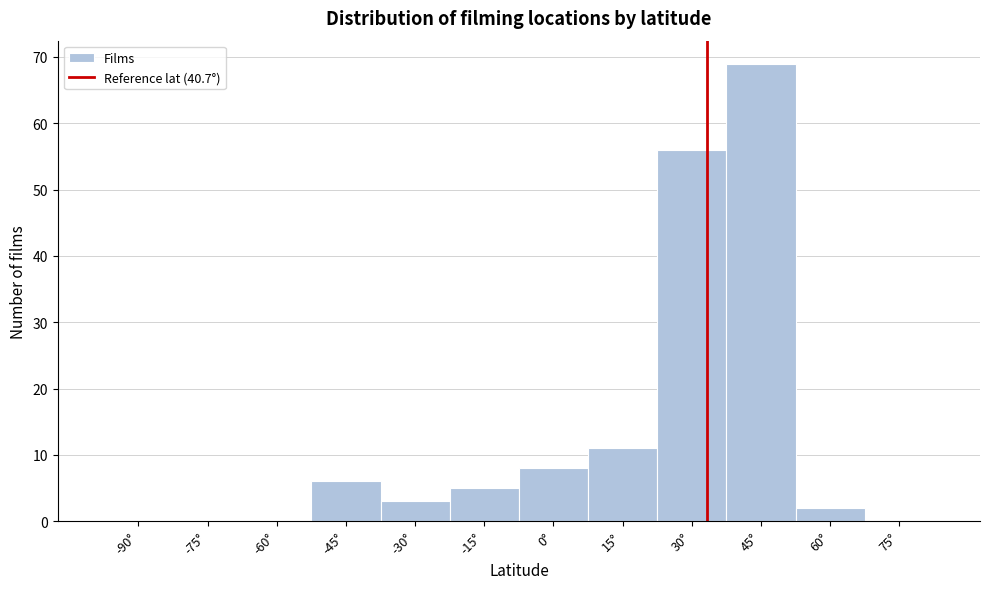

Reading right to left, transcribe all the data shown in this chart.

75°=0	60°=2	45°=69	30°=56	15°=11	0°=8	-15°=5	-30°=3	-45°=6	-60°=0	-75°=0	-90°=0